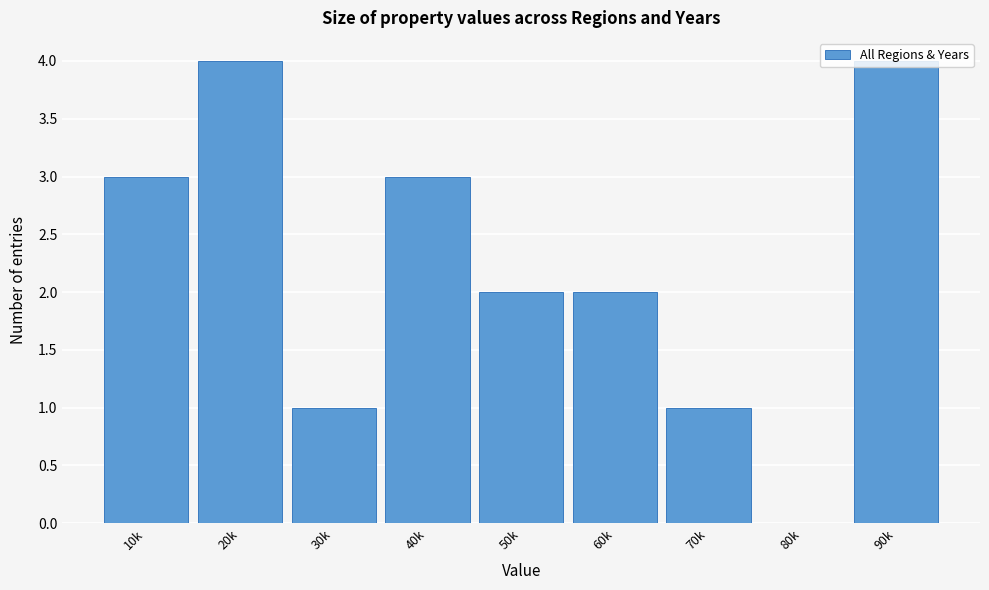

What is the maximum value shown in the chart?

4